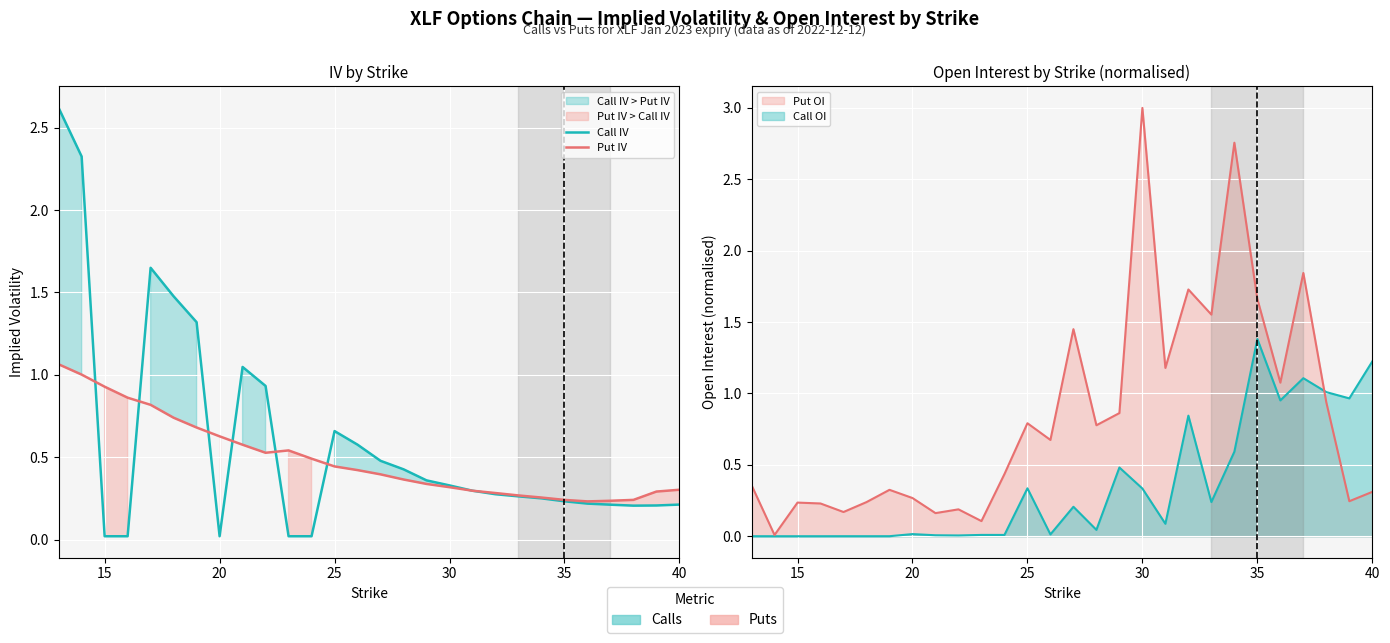

True or false: Put IV and Call IV cross at least once.

True